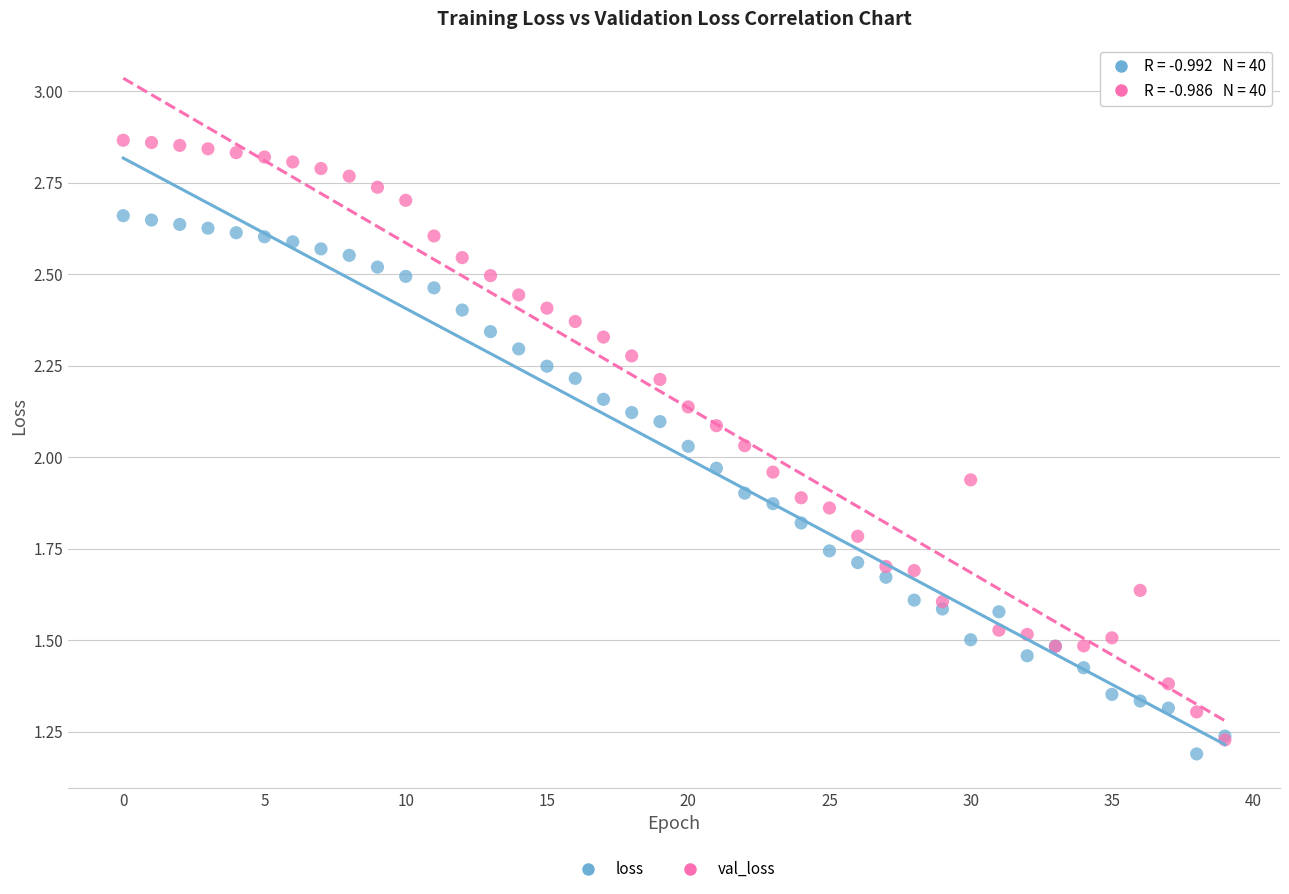

What are all the series names shown in the legend?

loss, val_loss